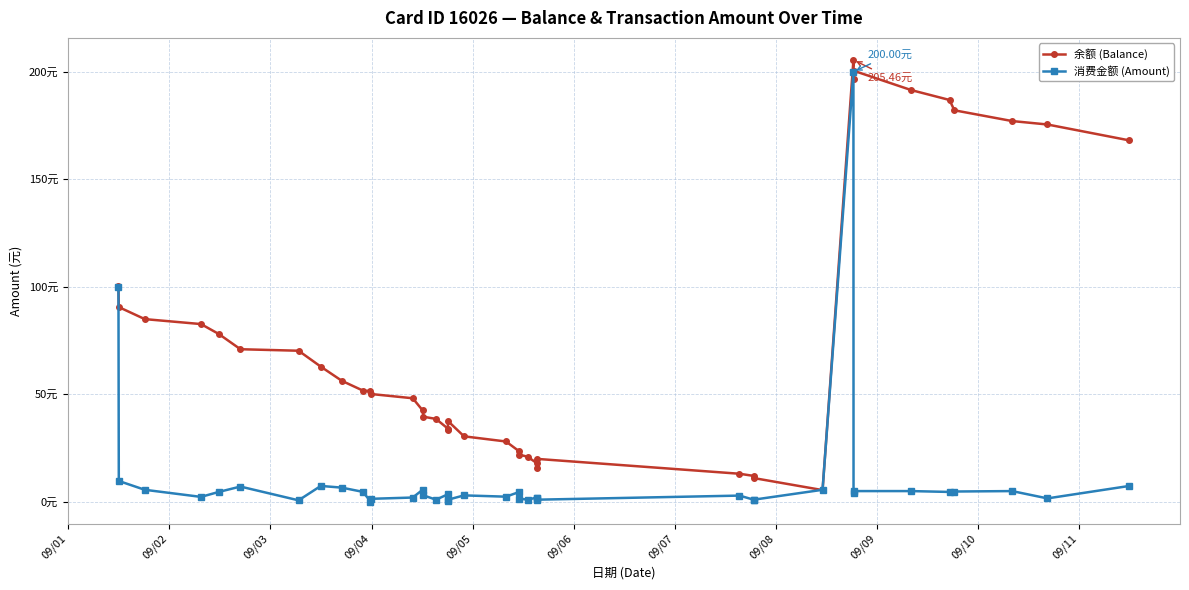

What is the value of the 余额 (Balance) point at the 17th from the left?

34.1